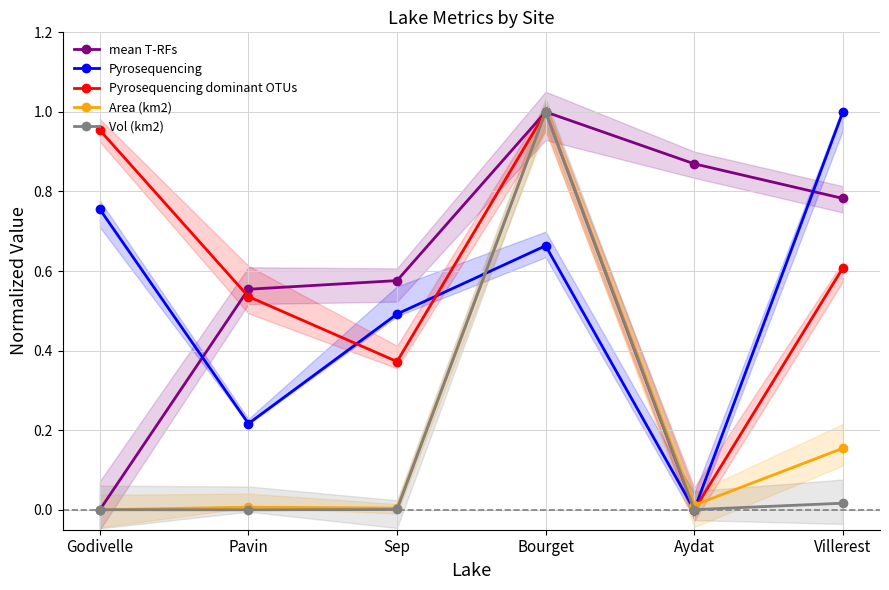

Rank the categories by Pyrosequencing value from highest to lowest.

Villerest, Godivelle, Bourget, Sep, Pavin, Aydat